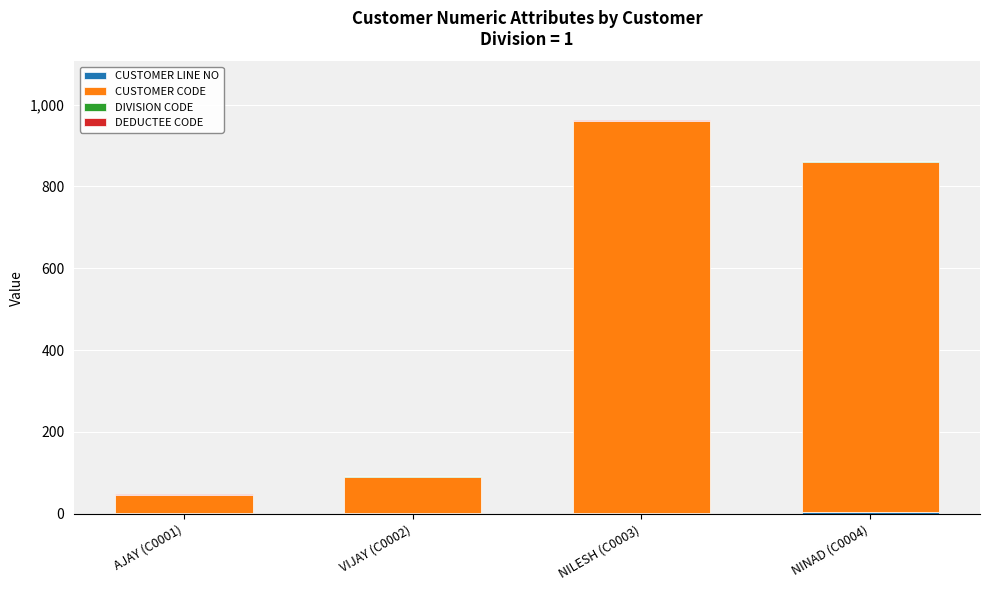

At which category is the sum across all series the highest?

NILESH (C0003)